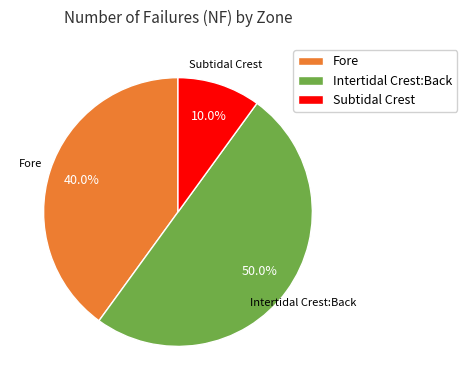

To the nearest percent, what is the average slice percentage?

33%